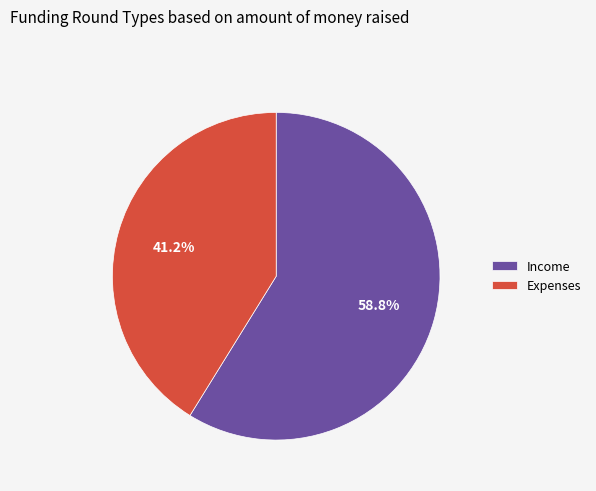

Rank the categories by value from highest to lowest.

Income, Expenses